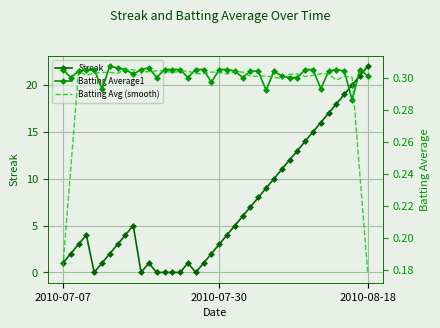

True or false: Streak has more than 0 interior local peaks.

True